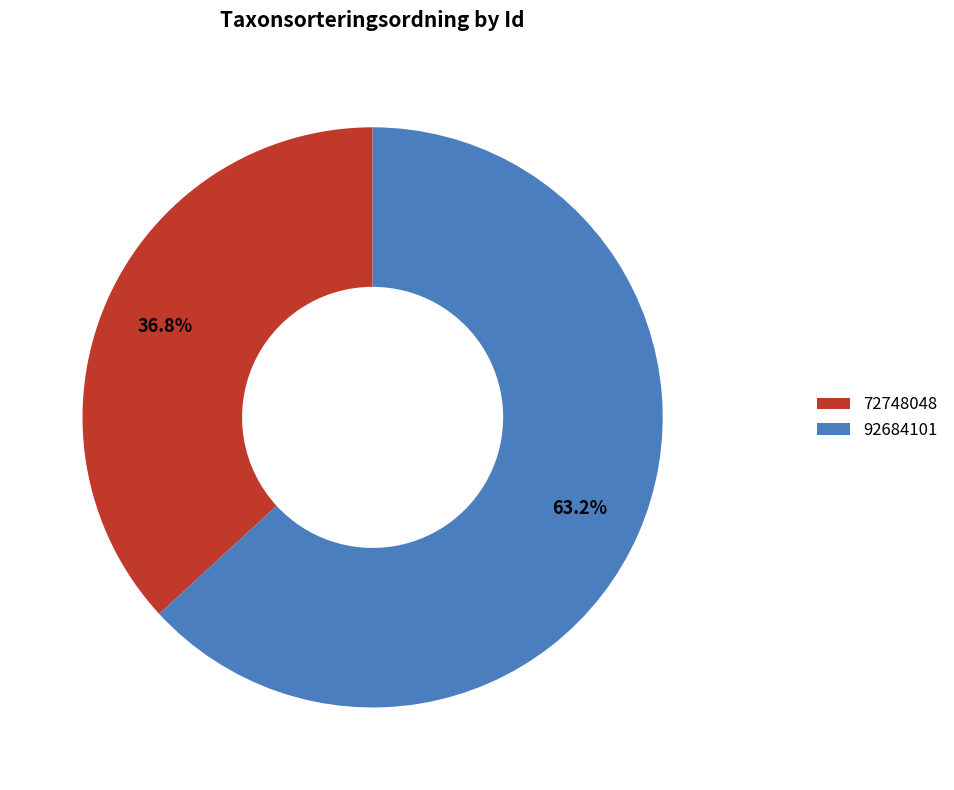

How many segments does this pie chart have?

2